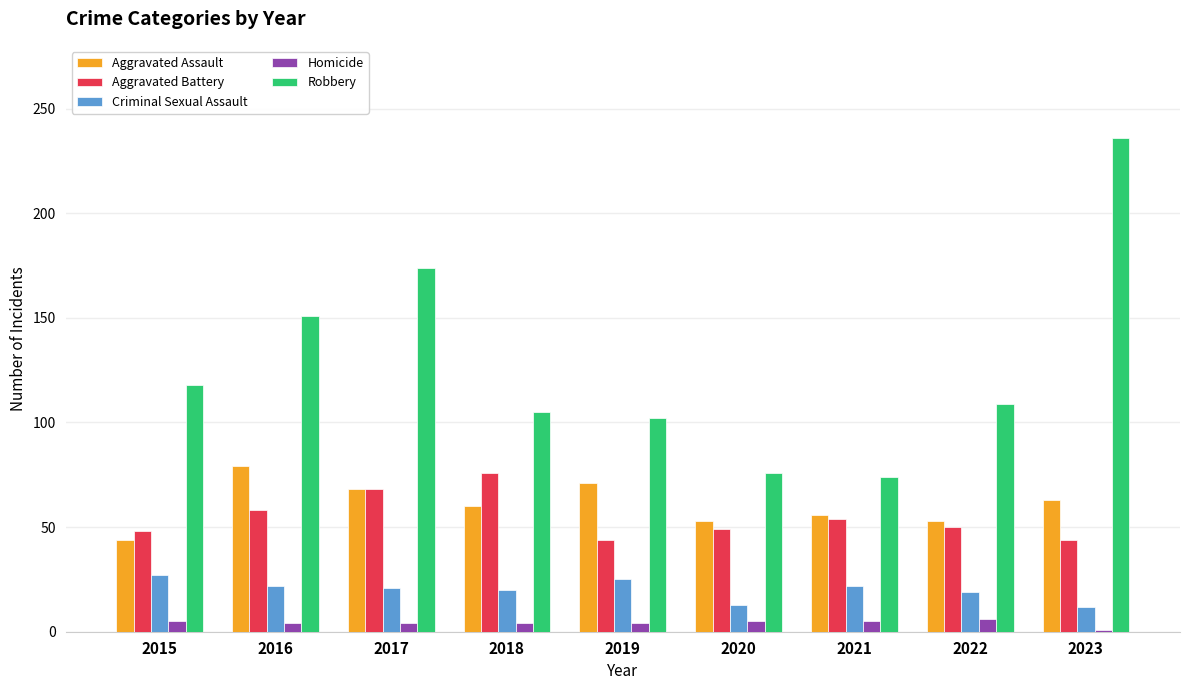

Is the value of Criminal Sexual Assault at 2022 greater than the value of Homicide at 2020?

Yes